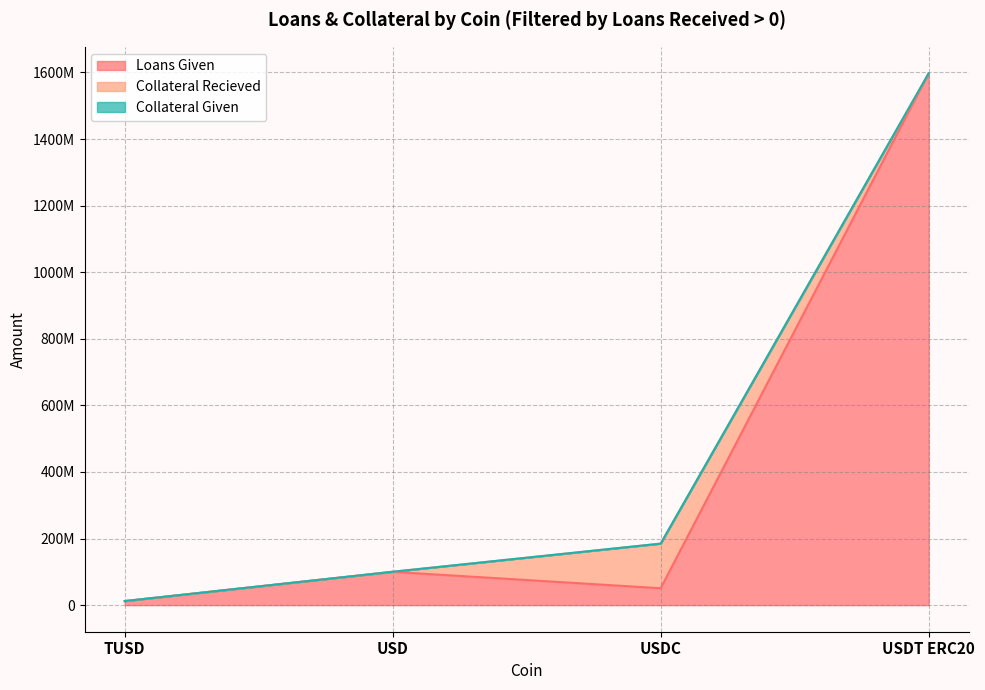

Where do Collateral Recieved and Loans Given first cross each other?

USD and USDC